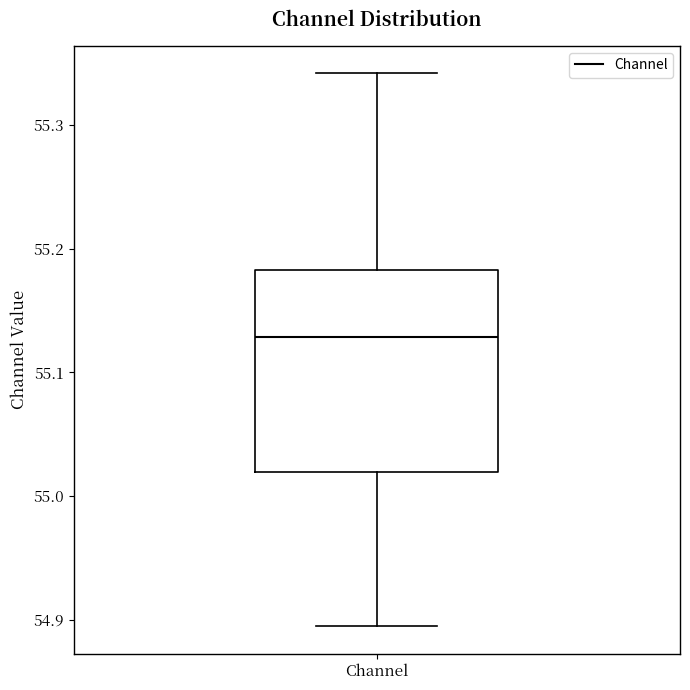

Read this box plot against the y-axis: the position of the median line, the range covered by the box, and the ends of both whiskers. The values are not printed on the chart, so give them approximately, as read against the axis.

median 55.13, box 55.02 to 55.18, whiskers 54.89 to 55.34